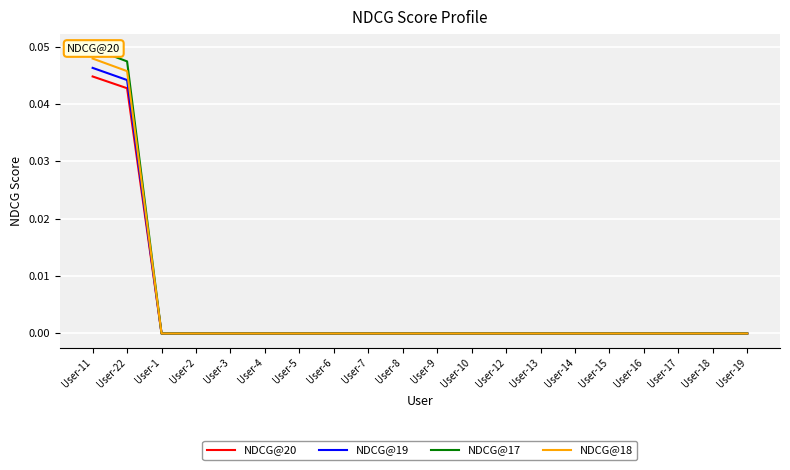

The NDCG@19 series shows 0.0 at User-3. True or false?

True